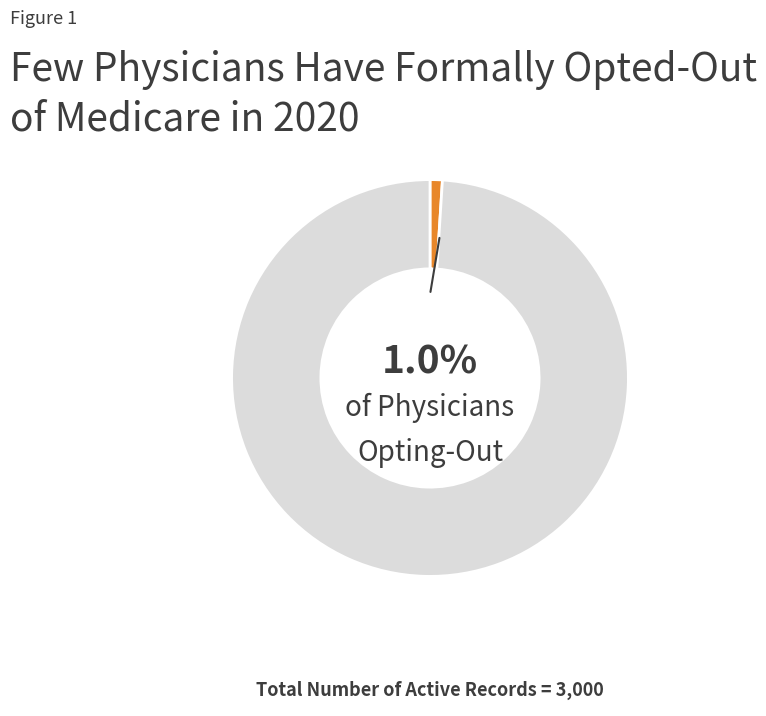

Is there a majority slice in this chart?

Yes